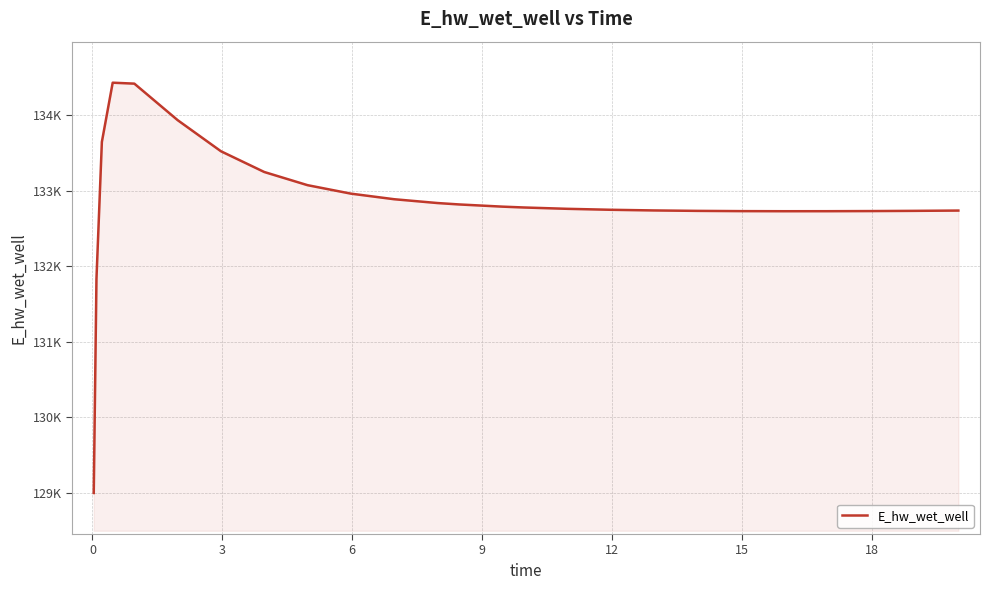

Is this an area chart (filled region under the line)?

Yes